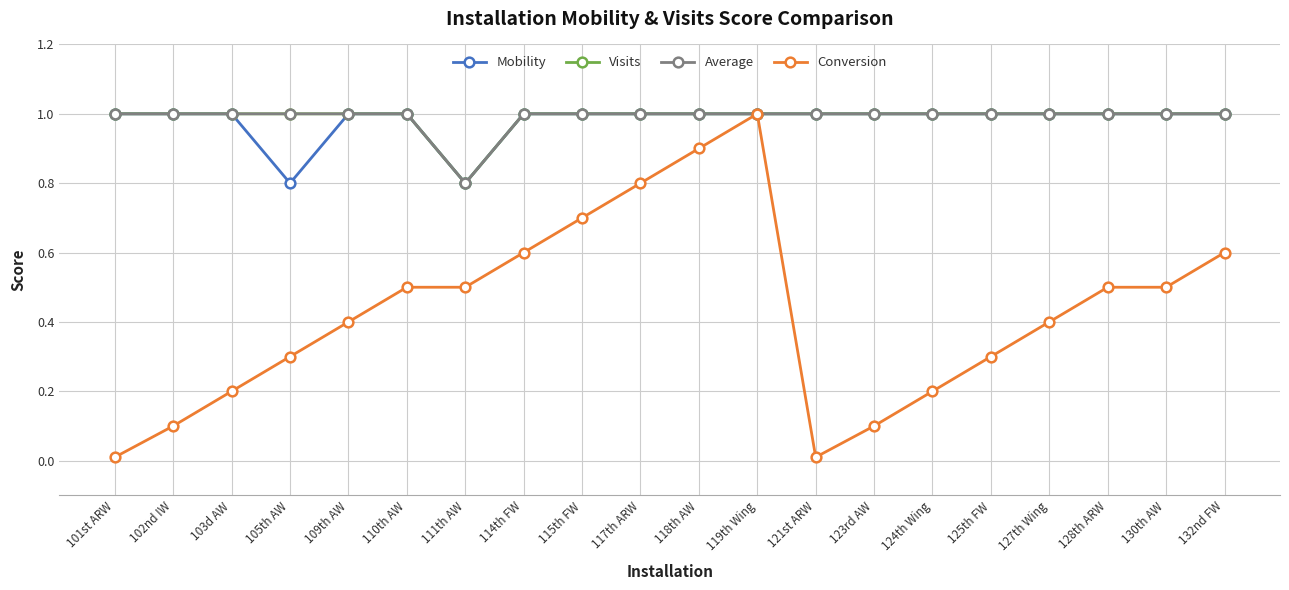

Reading right to left, extract all data points from this chart.

Mobility: 132nd FW=1.0	130th AW=1.0	128th ARW=1.0	127th Wing=1.0	125th FW=1.0	124th Wing=1.0	123rd AW=1.0	121st ARW=1.0	119th Wing=1.0	118th AW=1.0	117th ARW=1.0	115th FW=1.0	114th FW=1.0	111th AW=0.8	110th AW=1.0	109th AW=1.0	105th AW=0.8	103d AW=1.0	102nd IW=1.0	101st ARW=1.0
Visits: 132nd FW=1.0	130th AW=1.0	128th ARW=1.0	127th Wing=1.0	125th FW=1.0	124th Wing=1.0	123rd AW=1.0	121st ARW=1.0	119th Wing=1.0	118th AW=1.0	117th ARW=1.0	115th FW=1.0	114th FW=1.0	111th AW=0.8	110th AW=1.0	109th AW=1.0	105th AW=1.0	103d AW=1.0	102nd IW=1.0	101st ARW=1.0
Average: 132nd FW=1.0	130th AW=1.0	128th ARW=1.0	127th Wing=1.0	125th FW=1.0	124th Wing=1.0	123rd AW=1.0	121st ARW=1.0	119th Wing=1.0	118th AW=1.0	117th ARW=1.0	115th FW=1.0	114th FW=1.0	111th AW=0.8	110th AW=1.0	109th AW=1.0	105th AW=1.0	103d AW=1.0	102nd IW=1.0	101st ARW=1.0
Conversion: 132nd FW=0.6	130th AW=0.5	128th ARW=0.5	127th Wing=0.4	125th FW=0.3	124th Wing=0.2	123rd AW=0.1	121st ARW=0.0	119th Wing=1.0	118th AW=0.9	117th ARW=0.8	115th FW=0.7	114th FW=0.6	111th AW=0.5	110th AW=0.5	109th AW=0.4	105th AW=0.3	103d AW=0.2	102nd IW=0.1	101st ARW=0.0